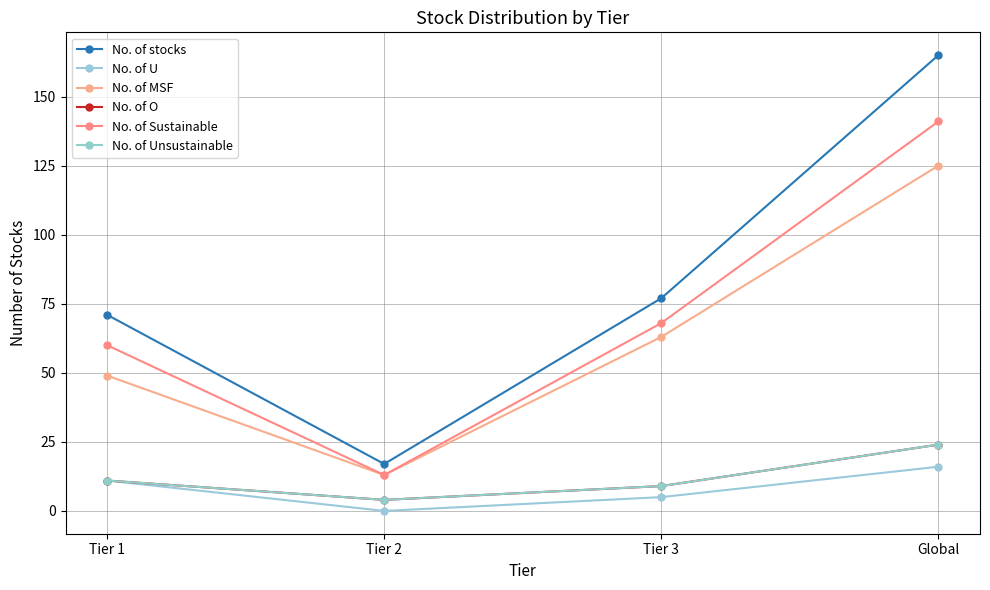

Which series changed the most between Tier 3 and Global?

No. of stocks